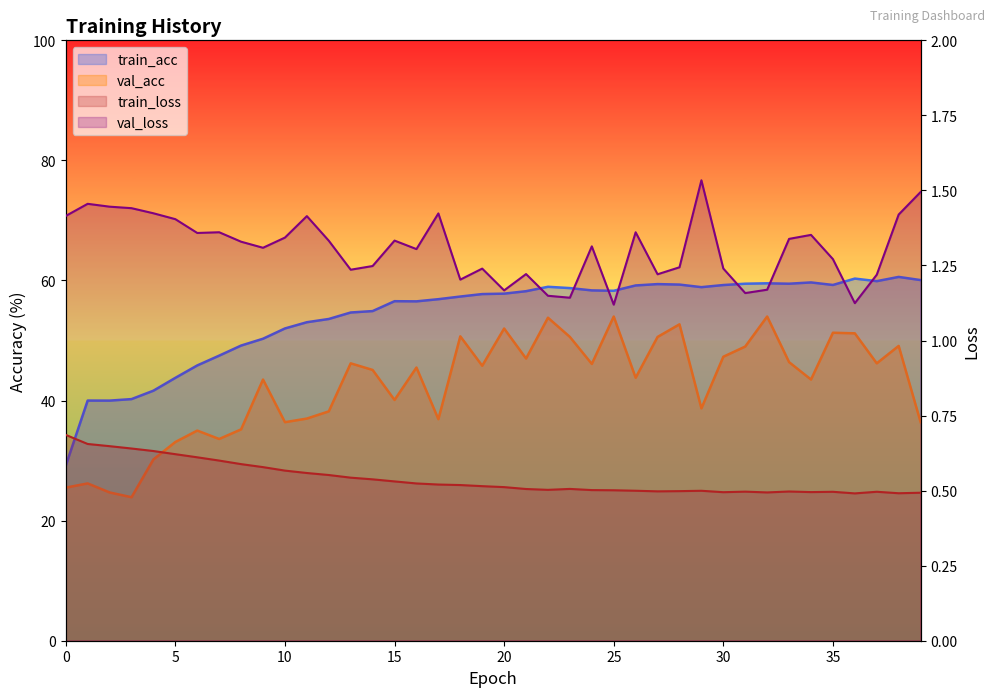

What are all the series names shown in the legend?

train_acc, val_acc, train_loss, val_loss